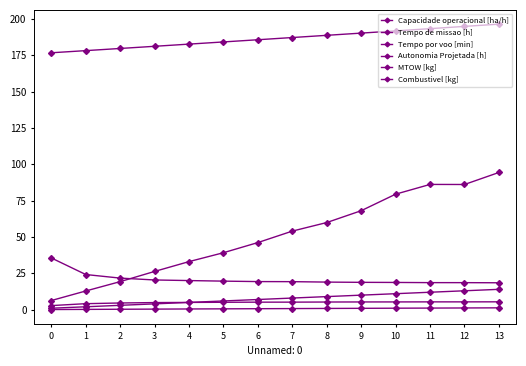

Does the chart have visible grid lines?

No